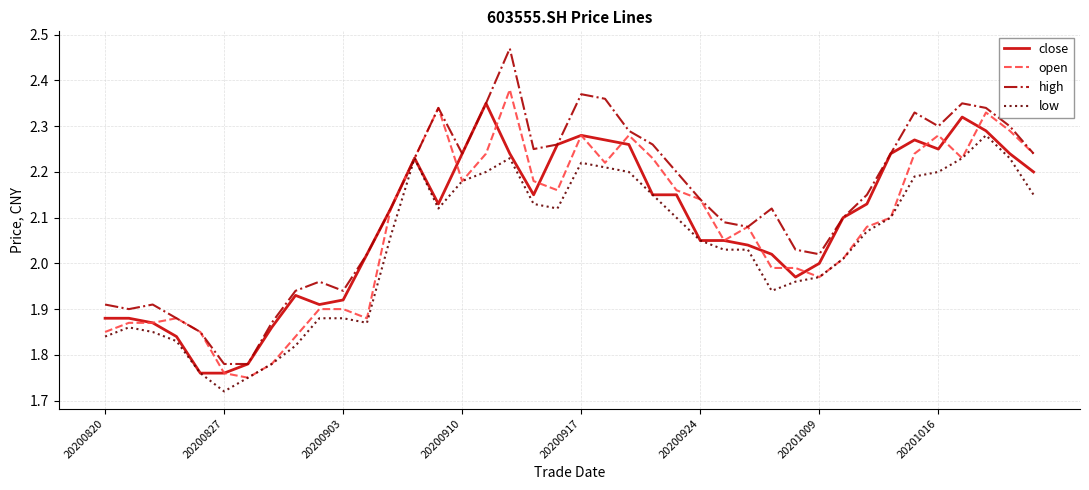

How many times do open and close cross each other?

10